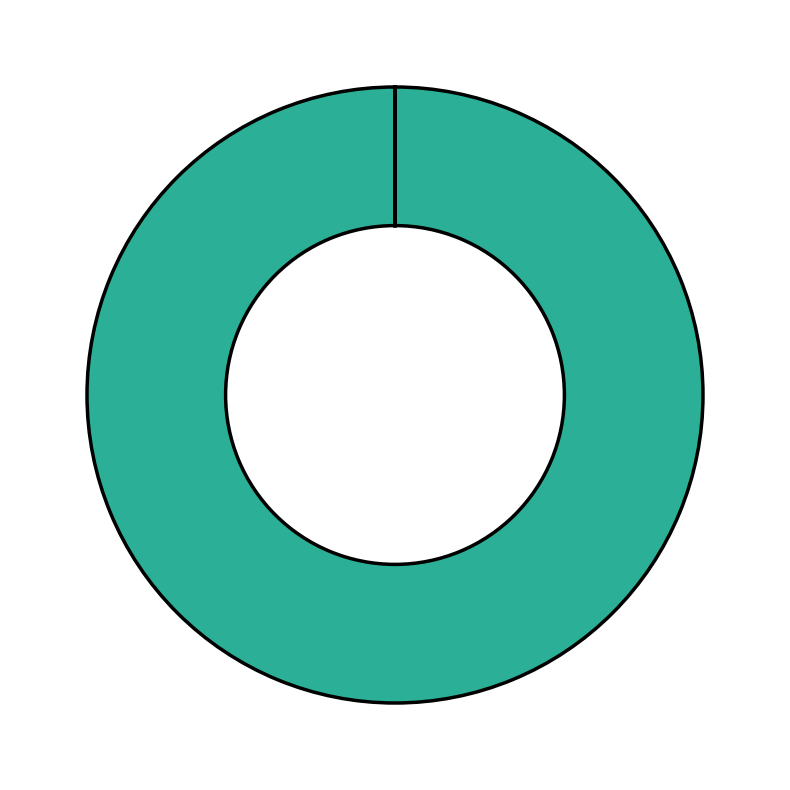

How many segments does this pie chart have?

3